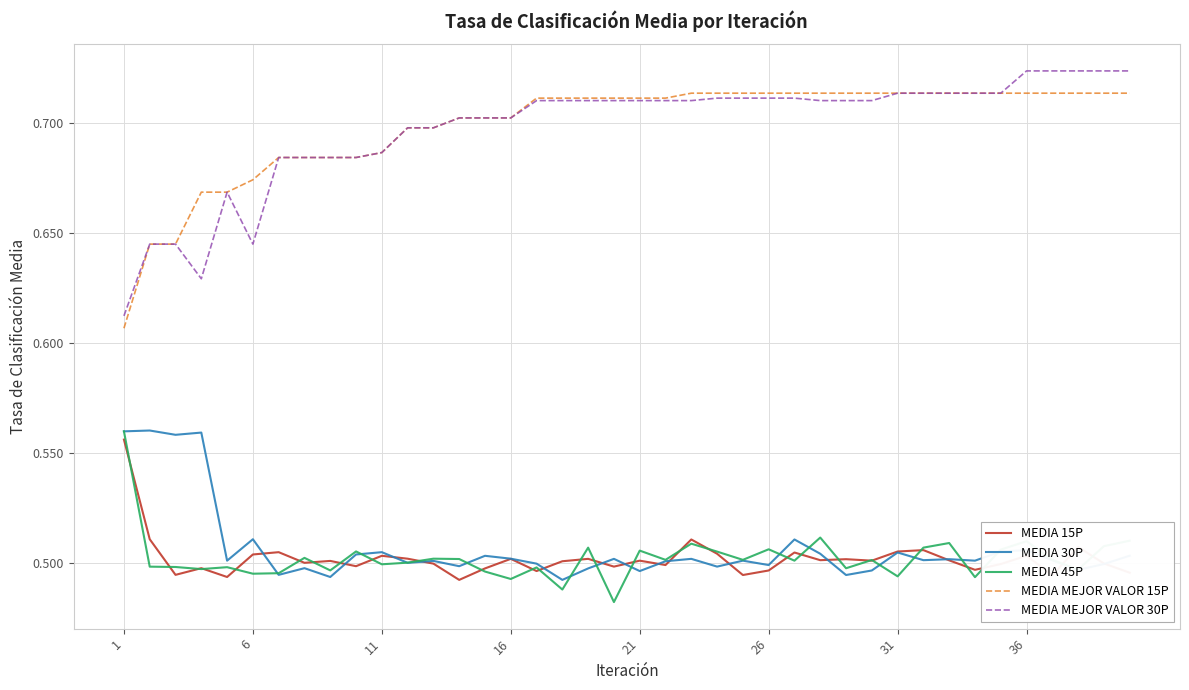

At how many categories does at least one series exceed 0?

40